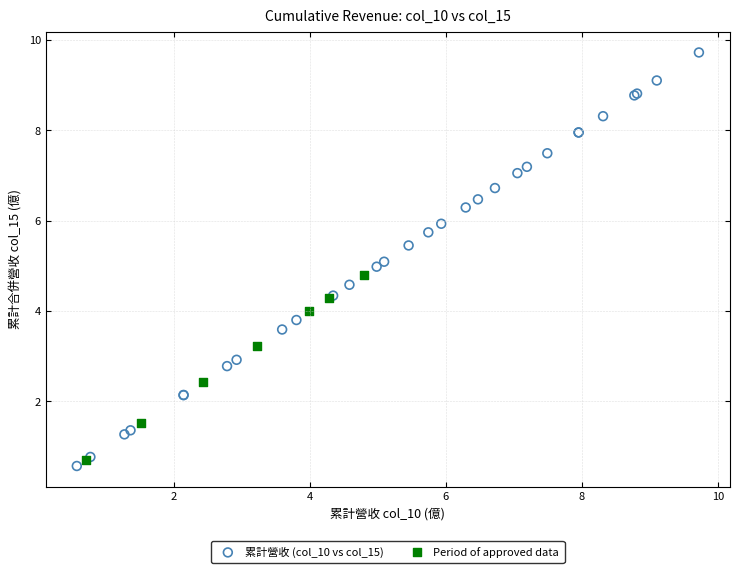

Which series has the largest Y range (max minus min)?

累計營收 (col_10 vs col_15)